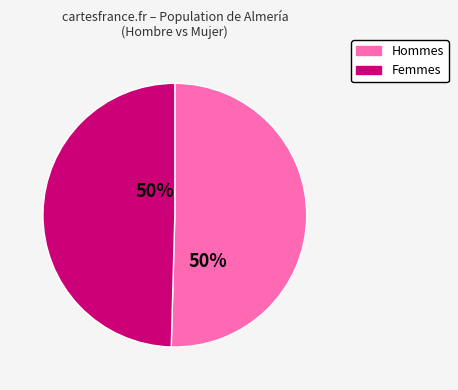

To the nearest percent, what is the average slice percentage?

50%